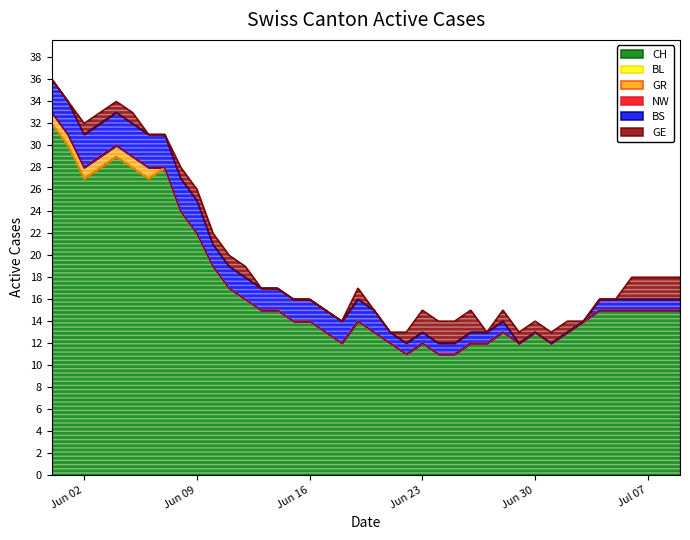

What is the label of the 23rd point from the left?

2020-06-22